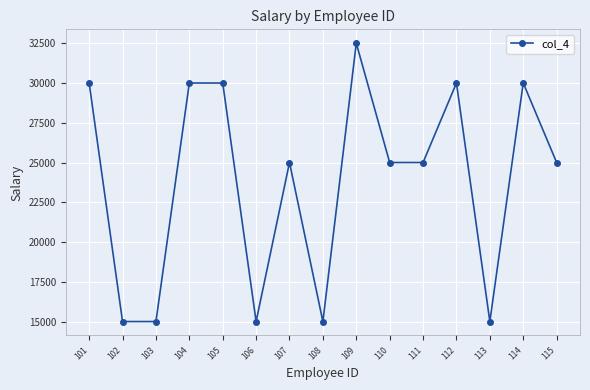

Where does the data first go above 25000?

101